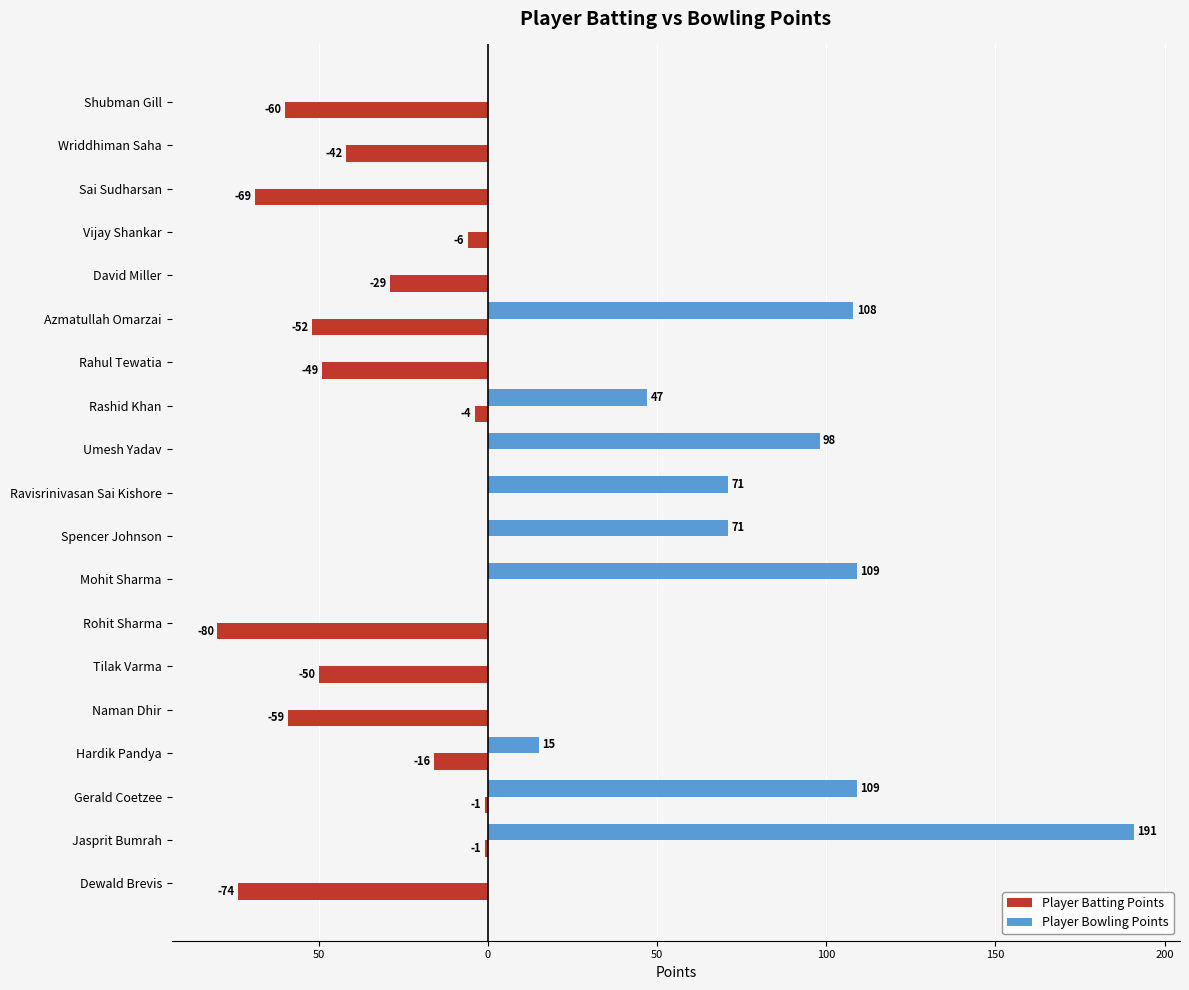

What is the difference between the second highest and minimum values in the Player Batting Points series?

80